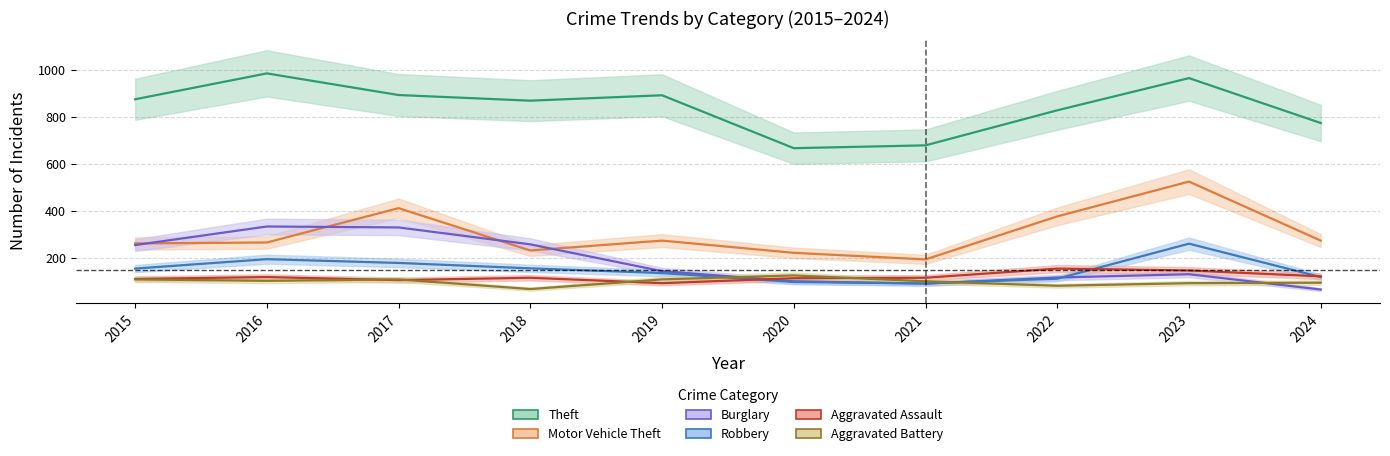

What is the difference between the highest and lowest values at 2021?

588